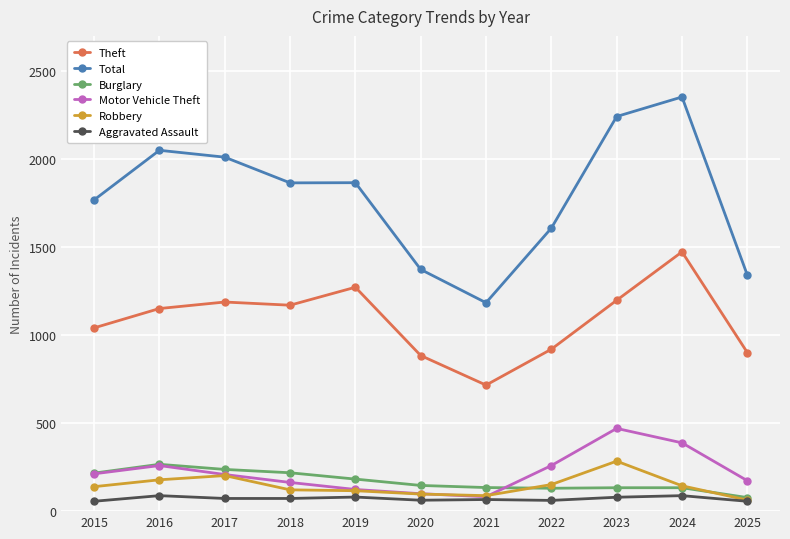

How many data points in Motor Vehicle Theft are less than 208?

5